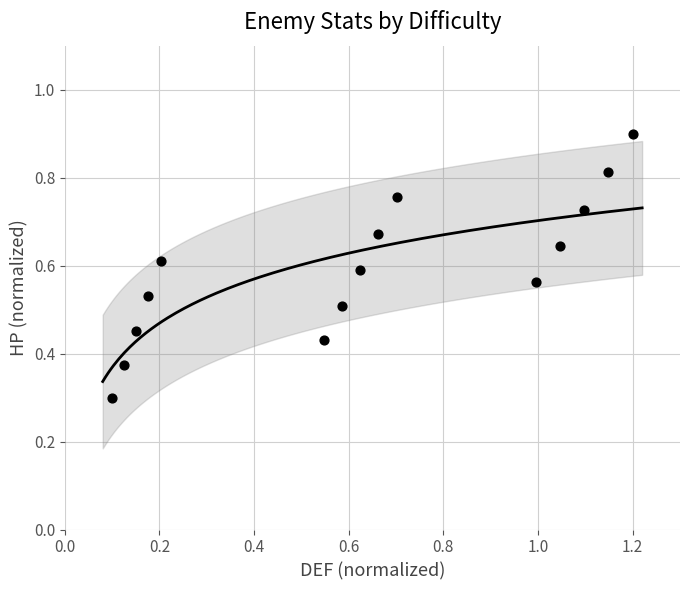

What Y value in the scatter plot is closest to 0?

0.3